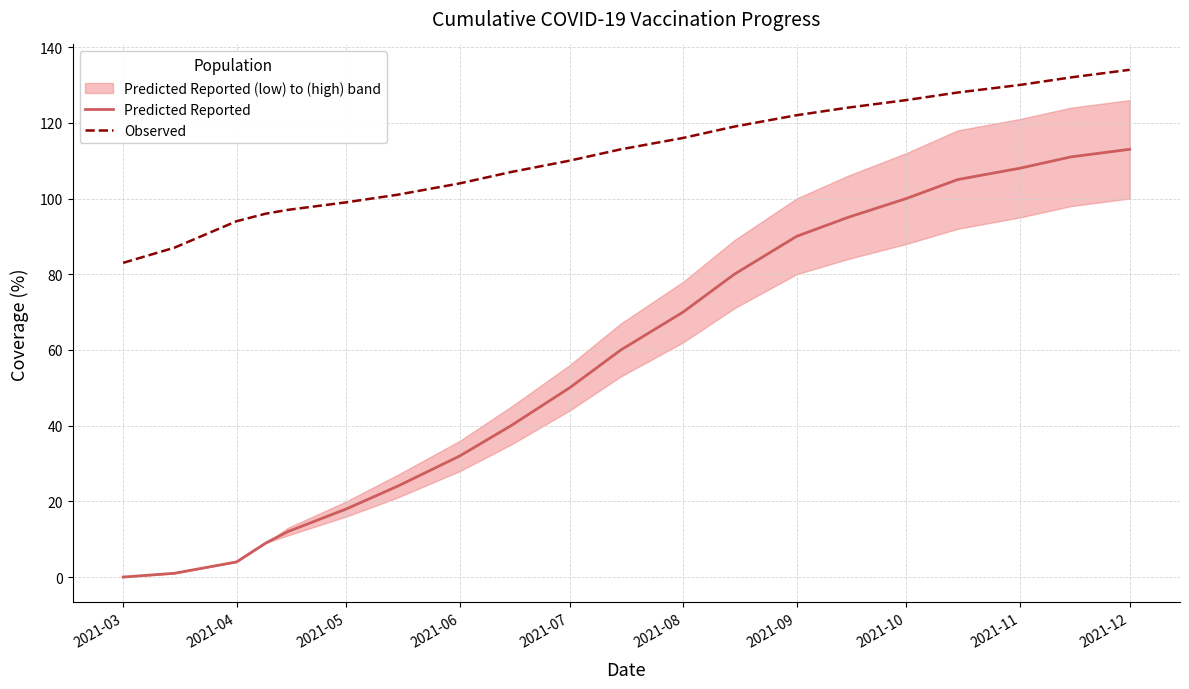

What is the lowest value of the Observed series?

83